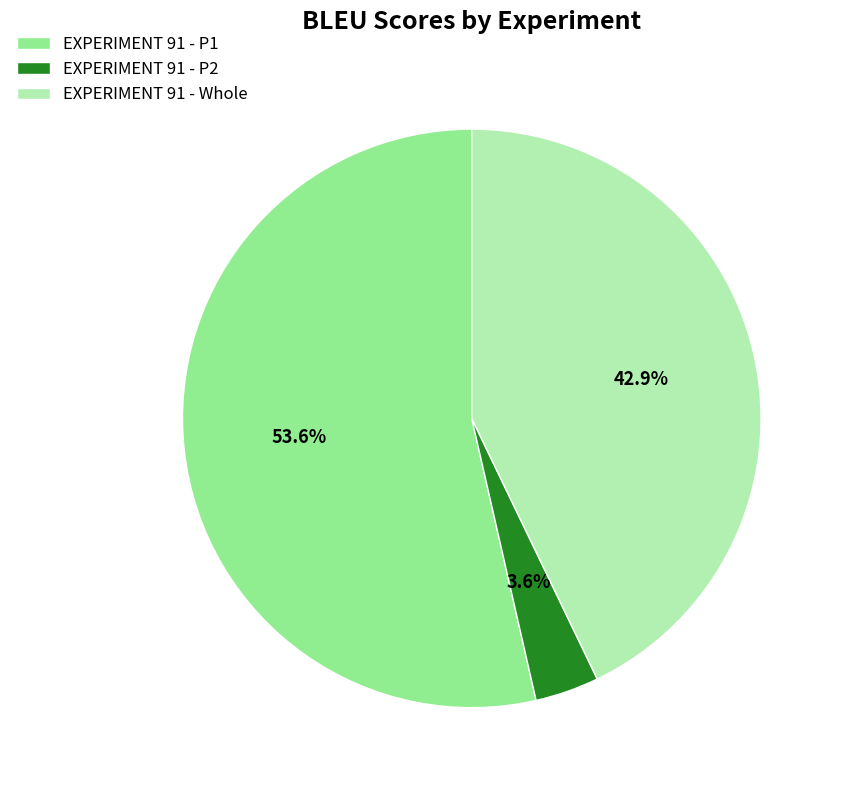

Which category has the smallest portion of the pie?

EXPERIMENT 91 - P2